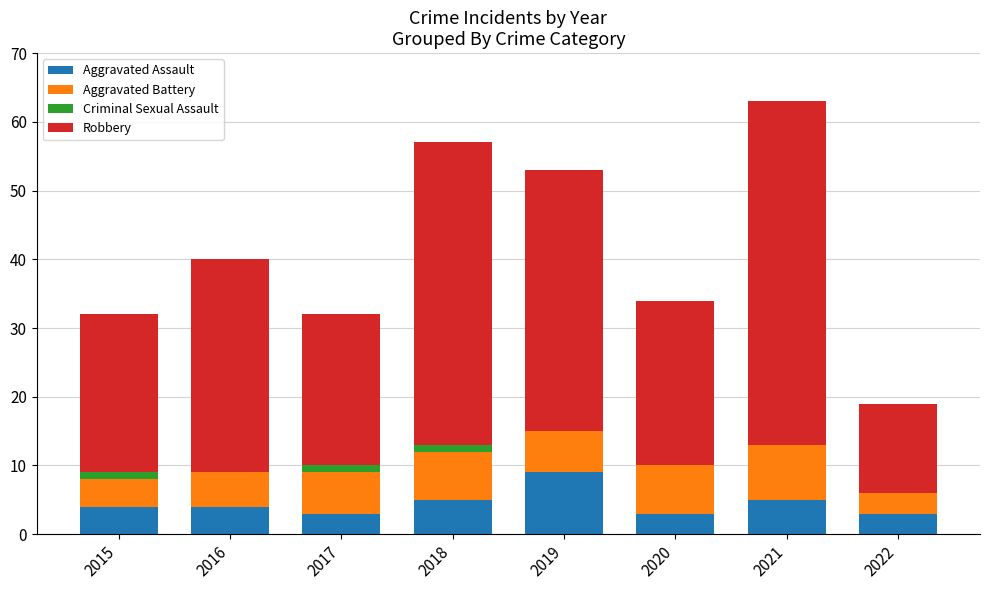

What is the total value across all series at 2021?

63